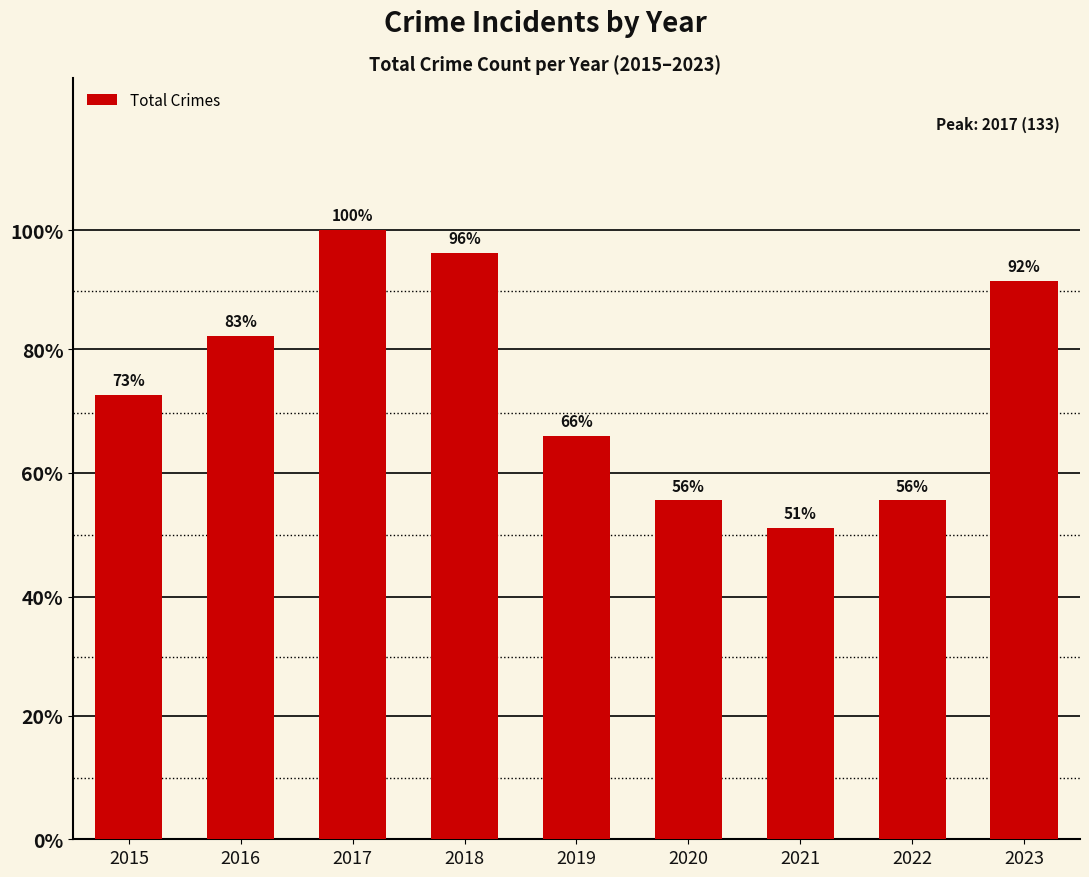

Does the chart contain any negative values?

No